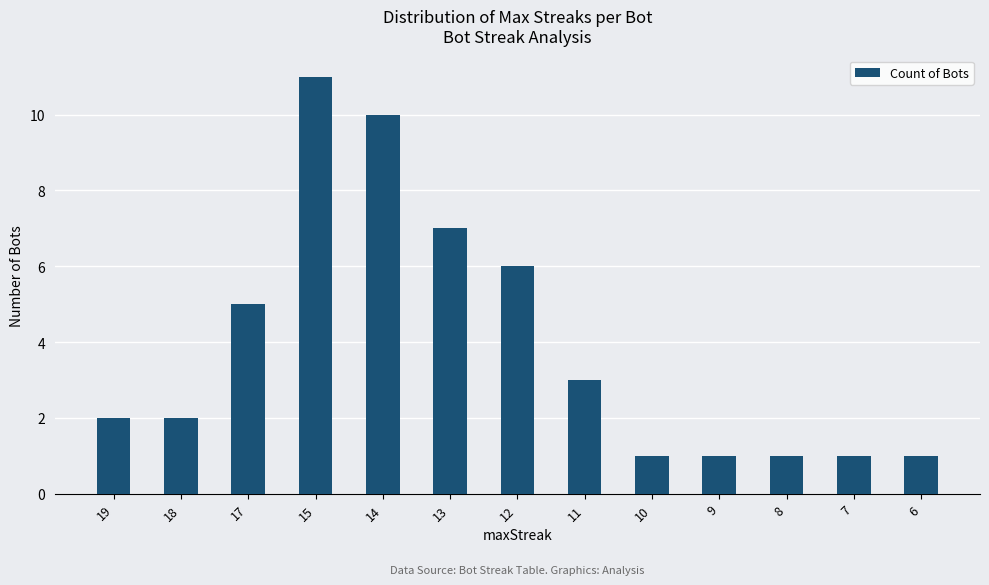

What is the smallest value displayed?

1